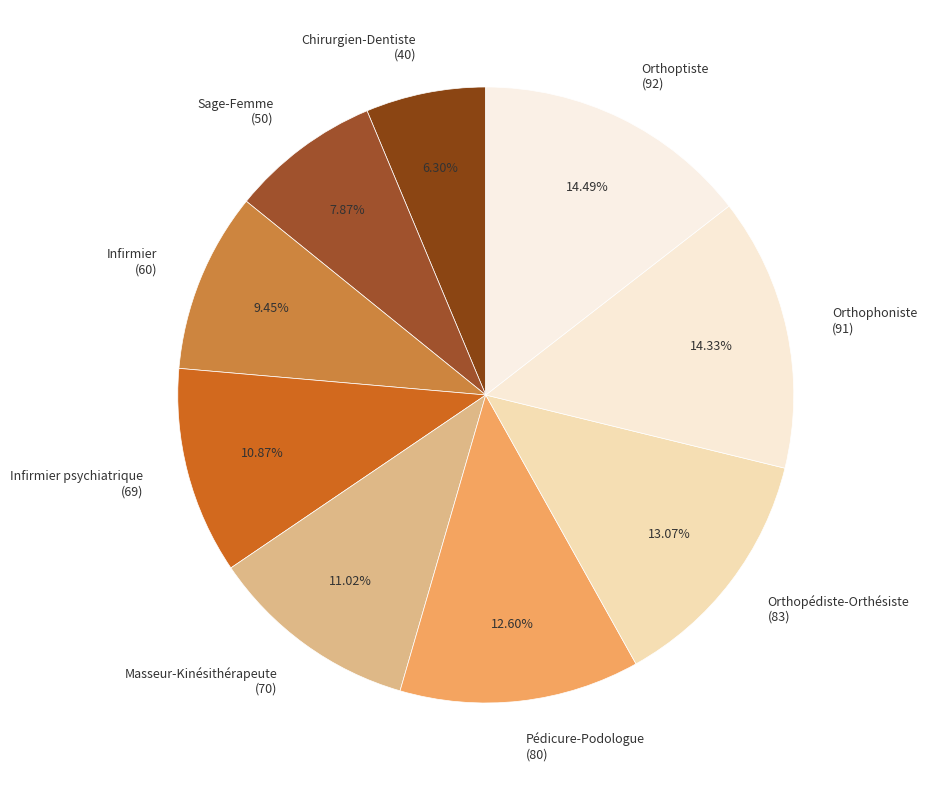

To the nearest percent, what is the average slice percentage?

11%